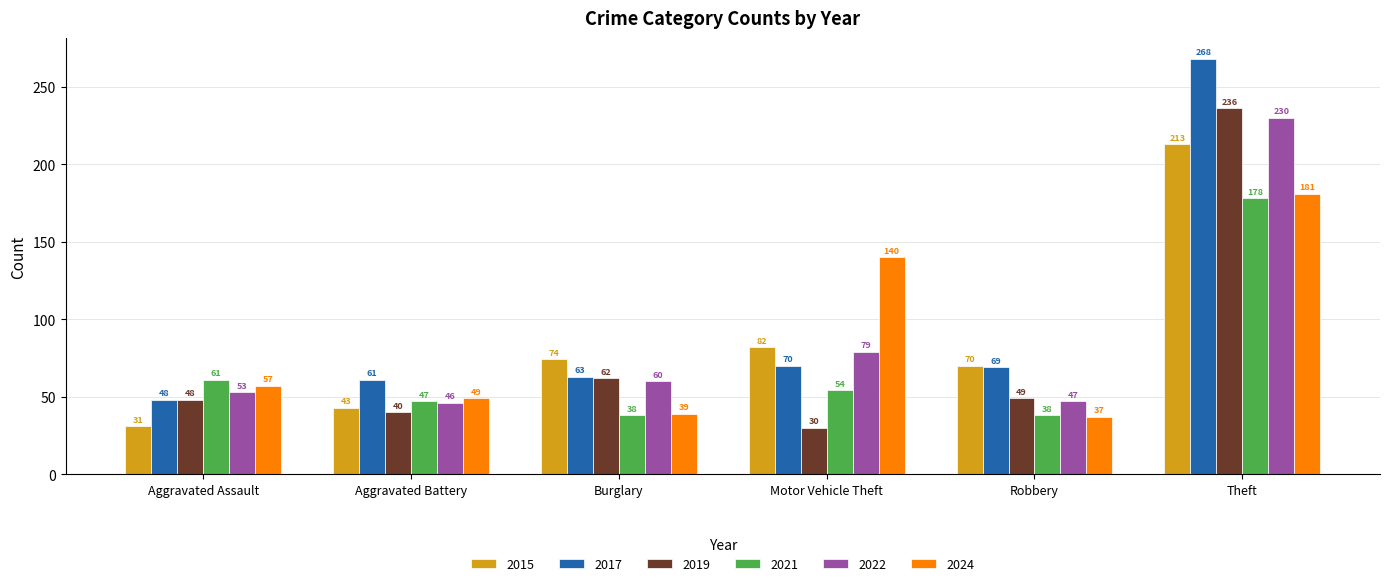

What is the label of the 6th bar from the left?

Theft